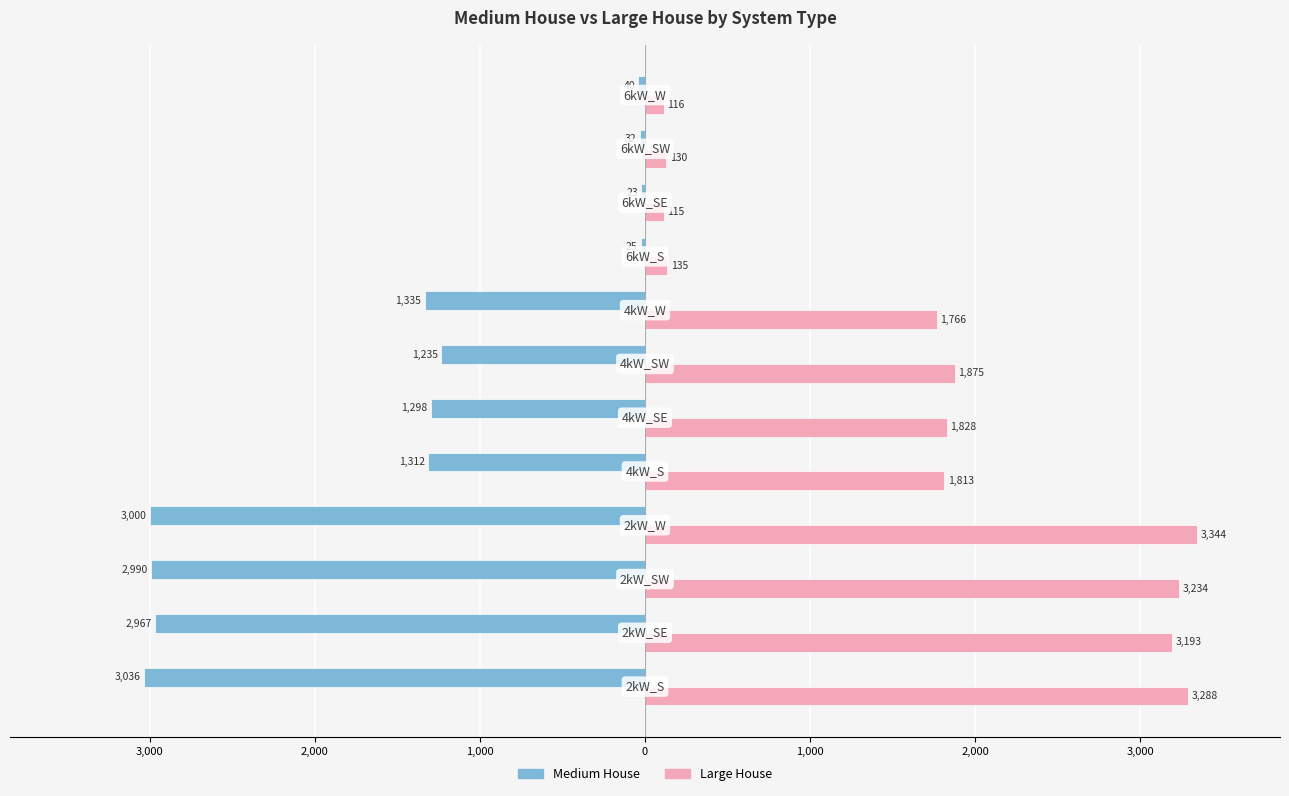

What are all the series names shown in the legend?

Medium House, Large House